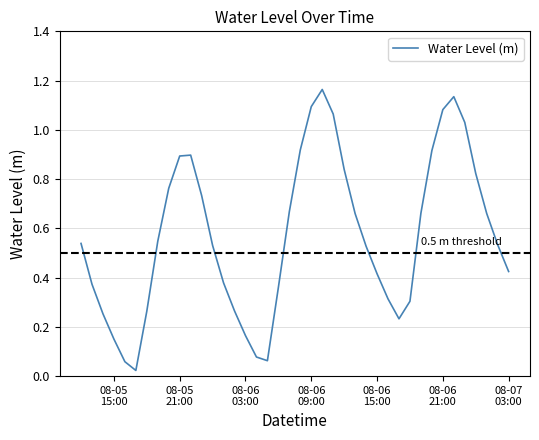

Does the chart have visible grid lines?

Yes